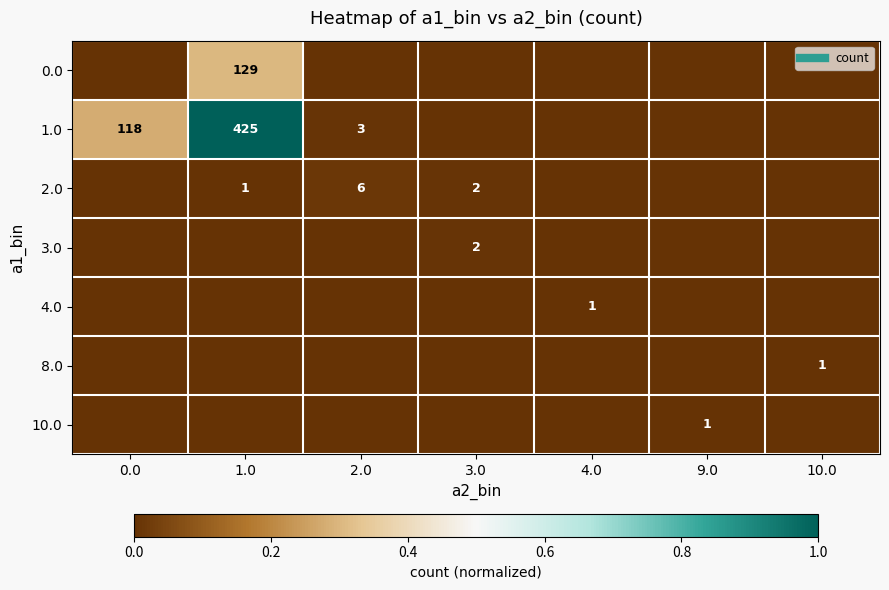

Which series has the largest total across all categories?

1.0